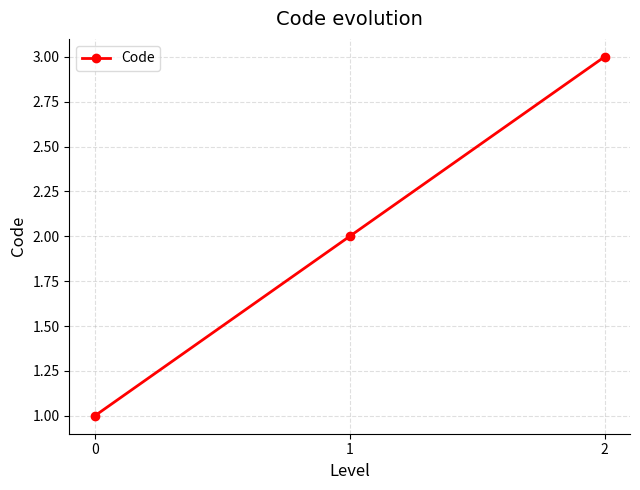

List the labels in order of value, smallest first.

0, 1, 2